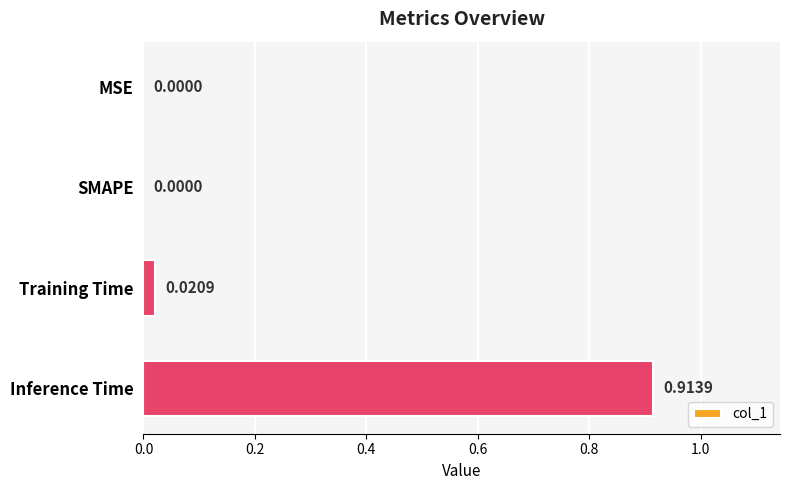

Are the bars grouped side by side (vs. stacked)?

No